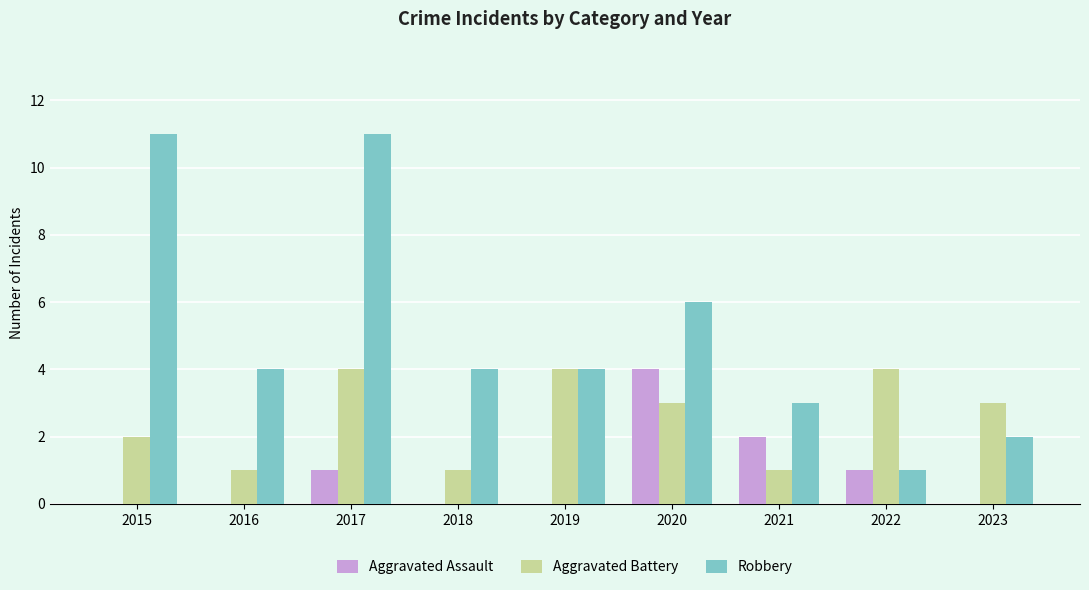

What is the spread (max minus min) of values at 2022?

3